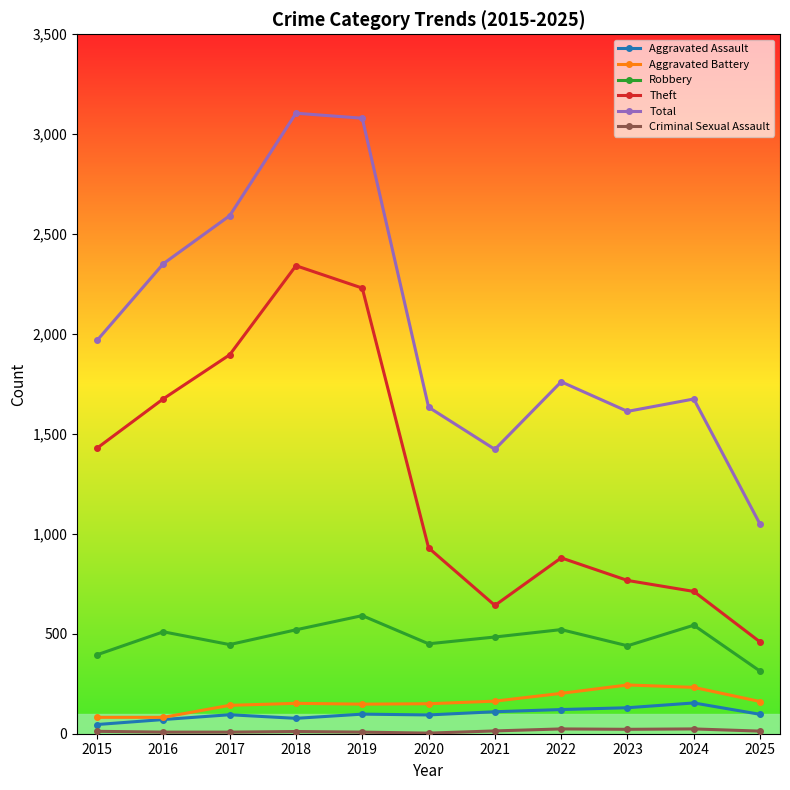

True or false: Aggravated Assault has a value of 154 at 2024.

True